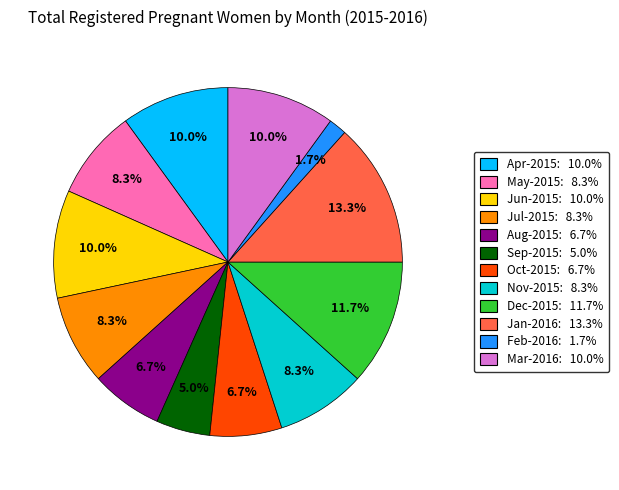

To the nearest percent, what is the combined percentage of Aug-2015 and Jul-2015?

15%